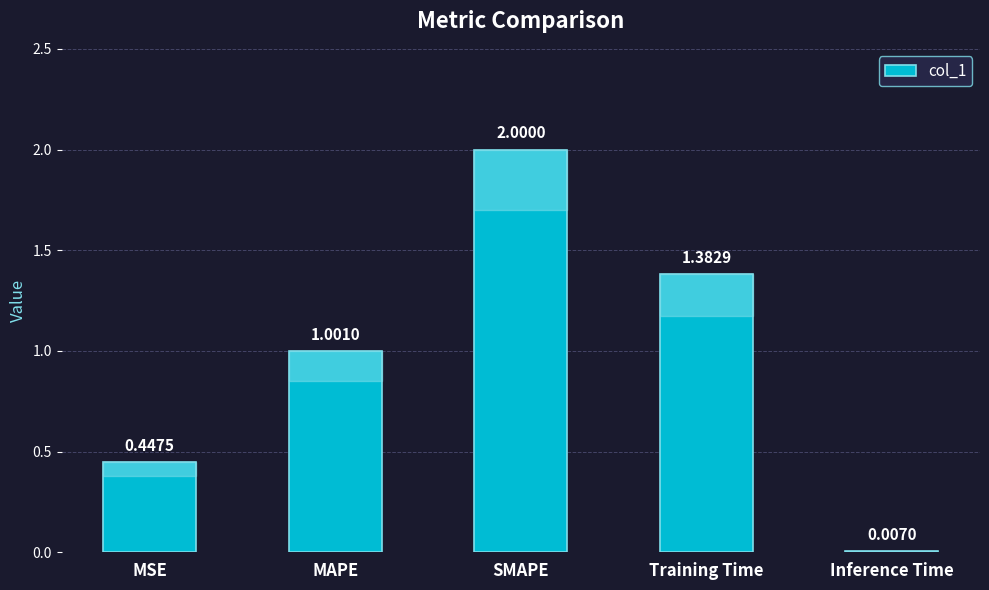

Between MAPE and Training Time, which is larger?

Training Time